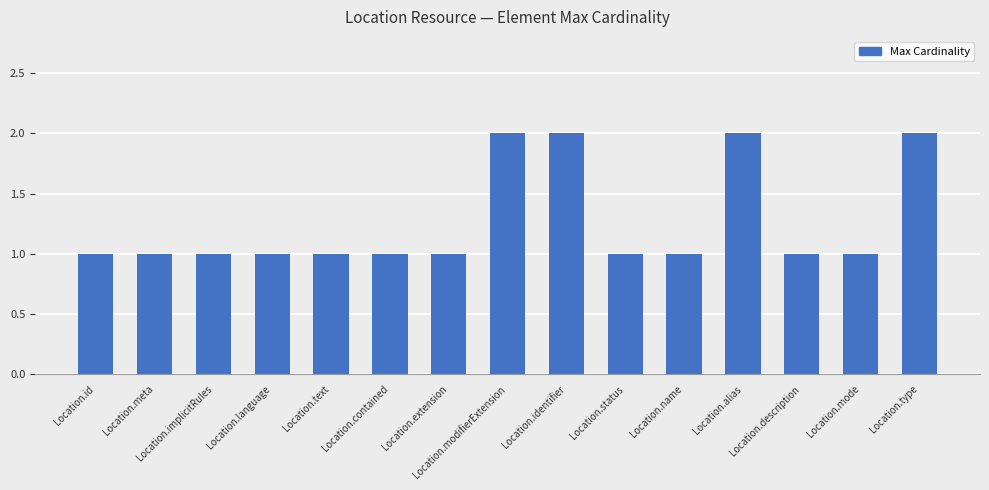

What is the label of the 1st bar from the right?

Location.type